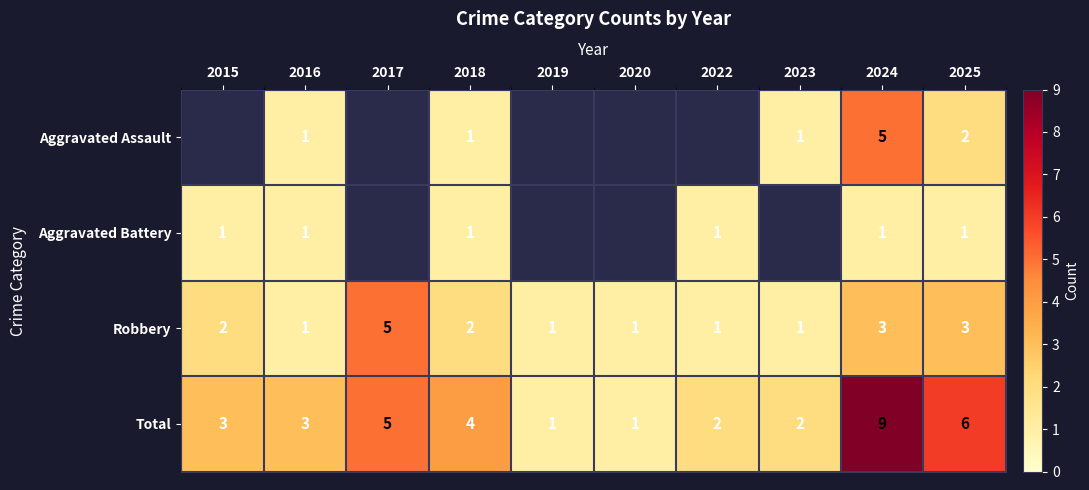

The Total series shows 1.0 at 2022. True or false?

False